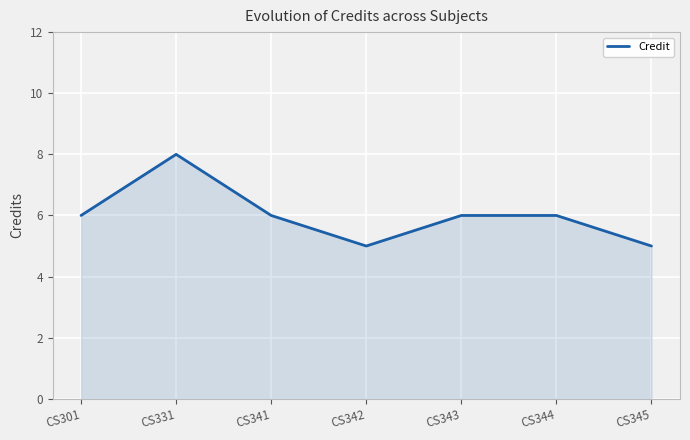

Reading left to right, transcribe all the data shown in this chart.

6	8	6	5	6	6	5